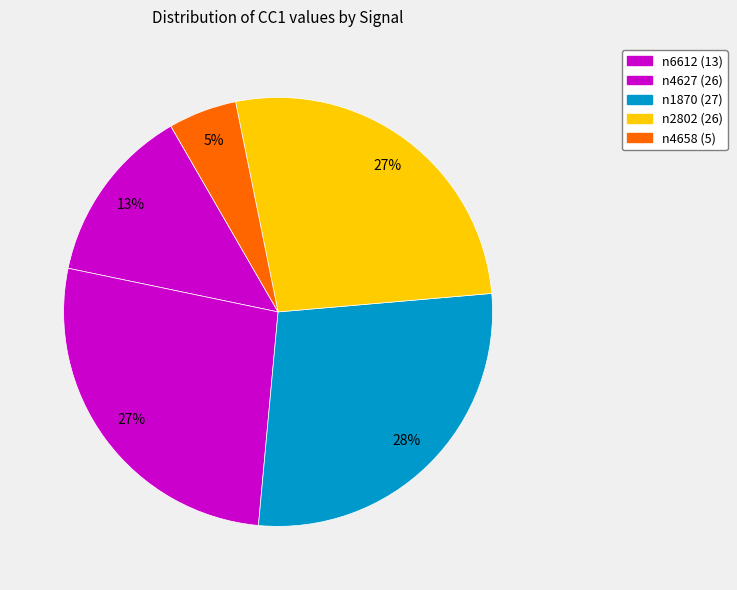

How many segments does this pie chart have?

5